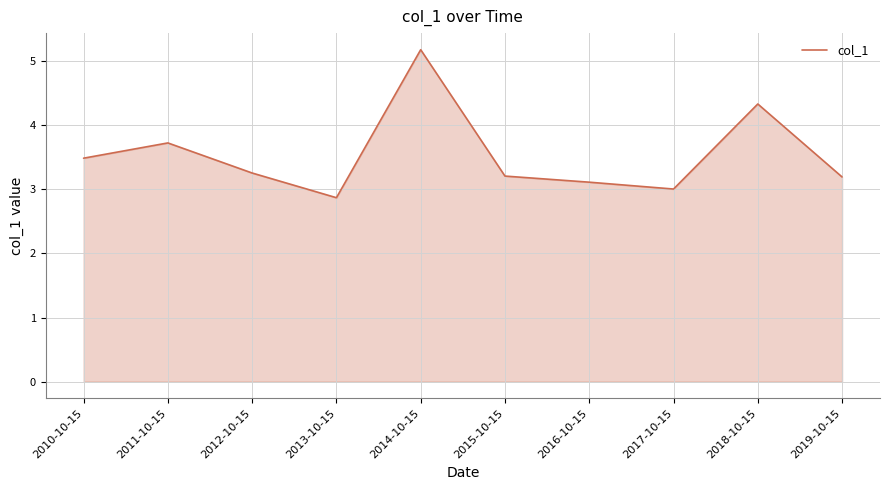

Reading left to right, what are all the values shown in this chart?

2010-10-15=3.5	2011-10-15=3.7	2012-10-15=3.3	2013-10-15=2.9	2014-10-15=5.2	2015-10-15=3.2	2016-10-15=3.1	2017-10-15=3.0	2018-10-15=4.3	2019-10-15=3.2